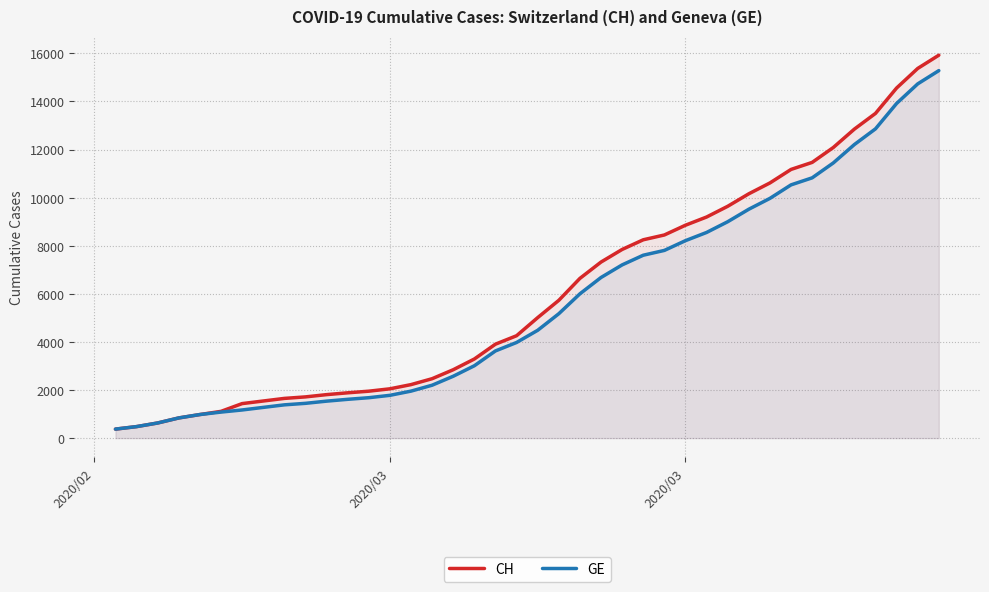

True or false: CH has more than 2 interior local peaks.

False